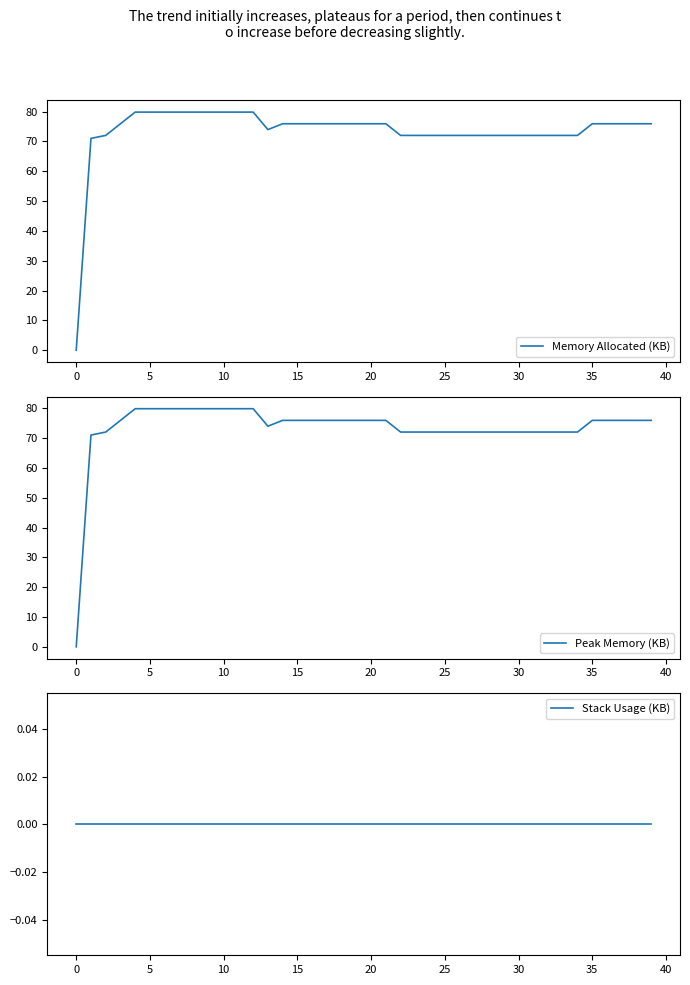

True or false: Stack Usage (KB) and Peak Memory (KB) cross at least once.

False